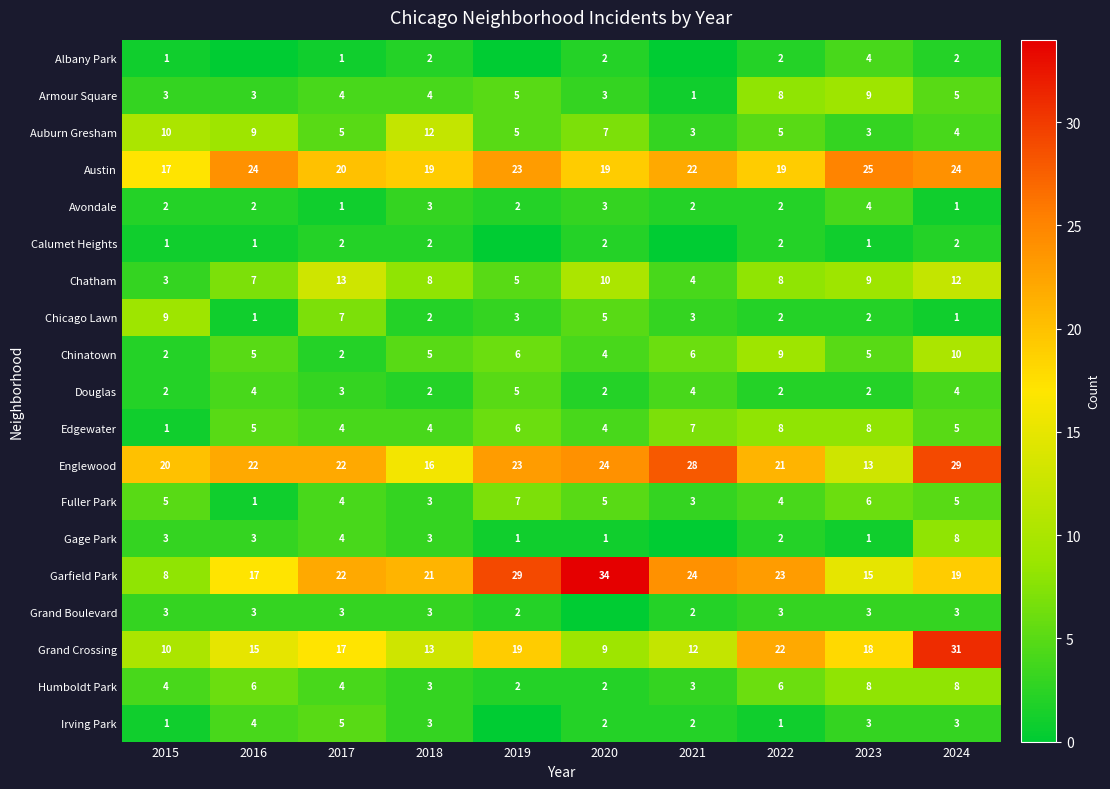

What is the total value across all series at 2015?

105